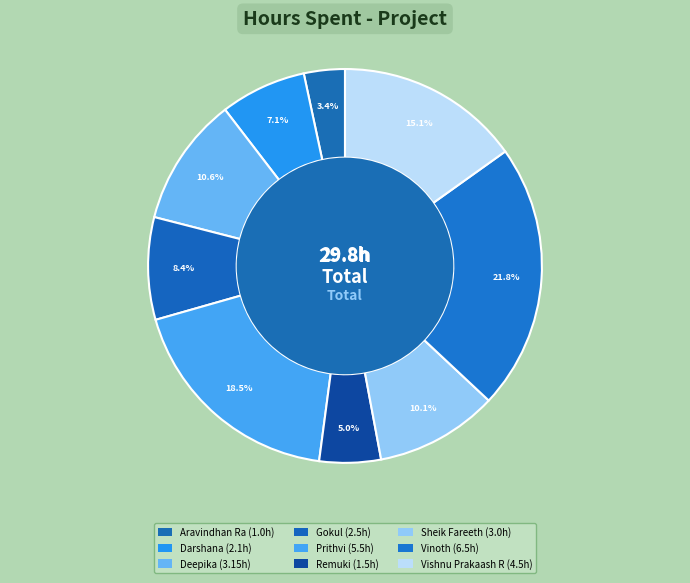

Does any single category account for the majority?

No